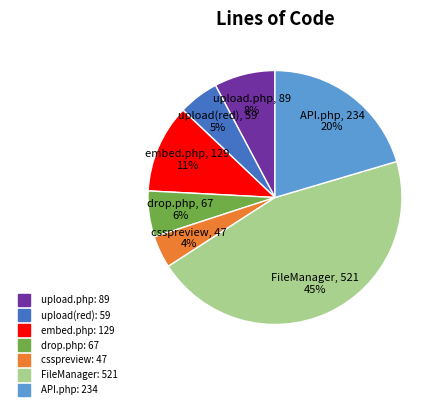

Is there any slice that represents more than half of the pie?

No